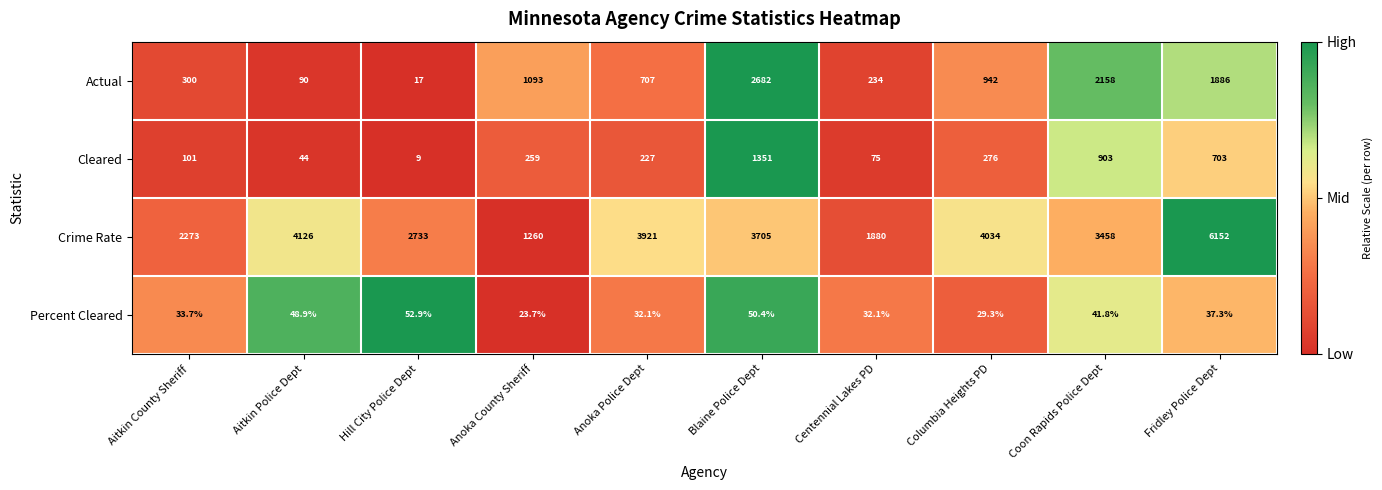

Which series has the largest total across all categories?

Crime Rate